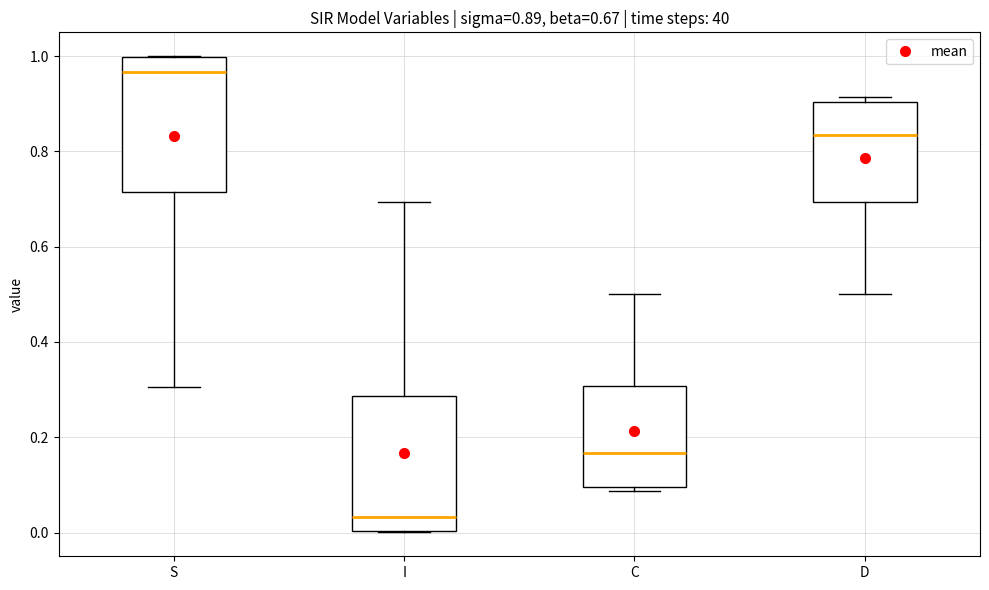

Which box has the lowest median line?

I